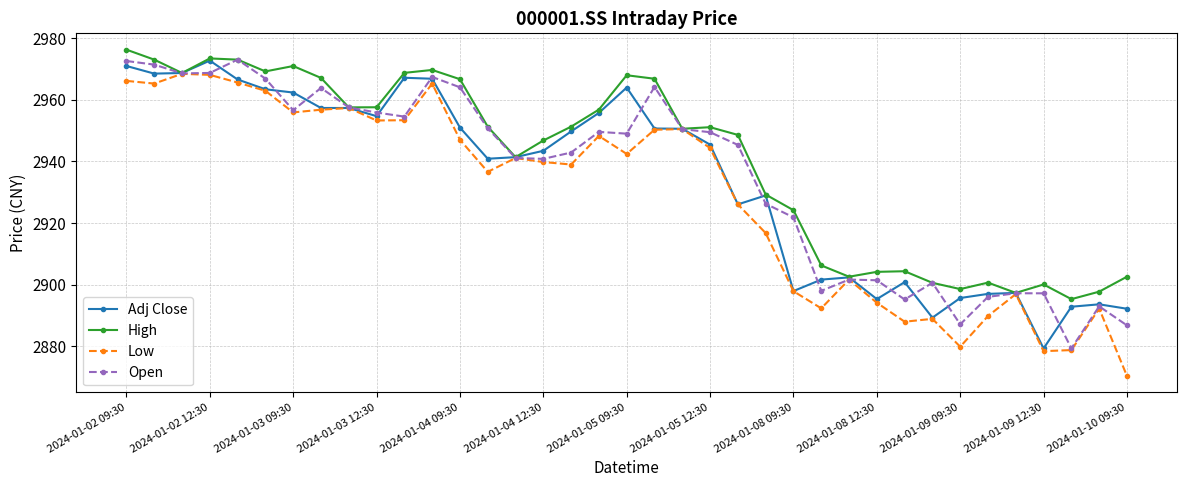

True or false: Adj Close has more than 2 points higher than both neighbors.

True